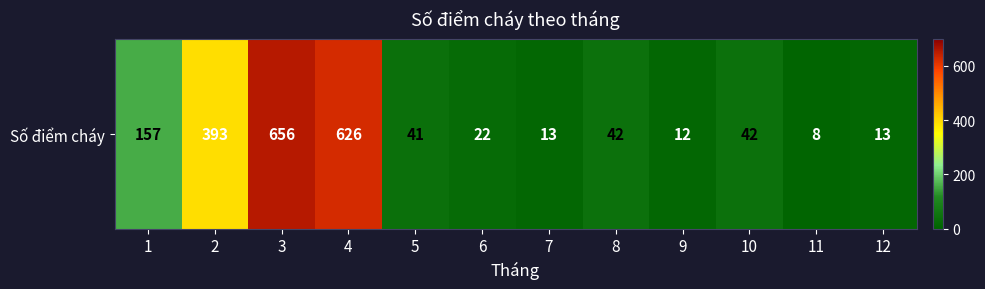

Reading left to right, list all the values displayed in this chart.

1=157	2=393	3=656	4=626	5=41	6=22	7=13	8=42	9=12	10=42	11=8	12=13